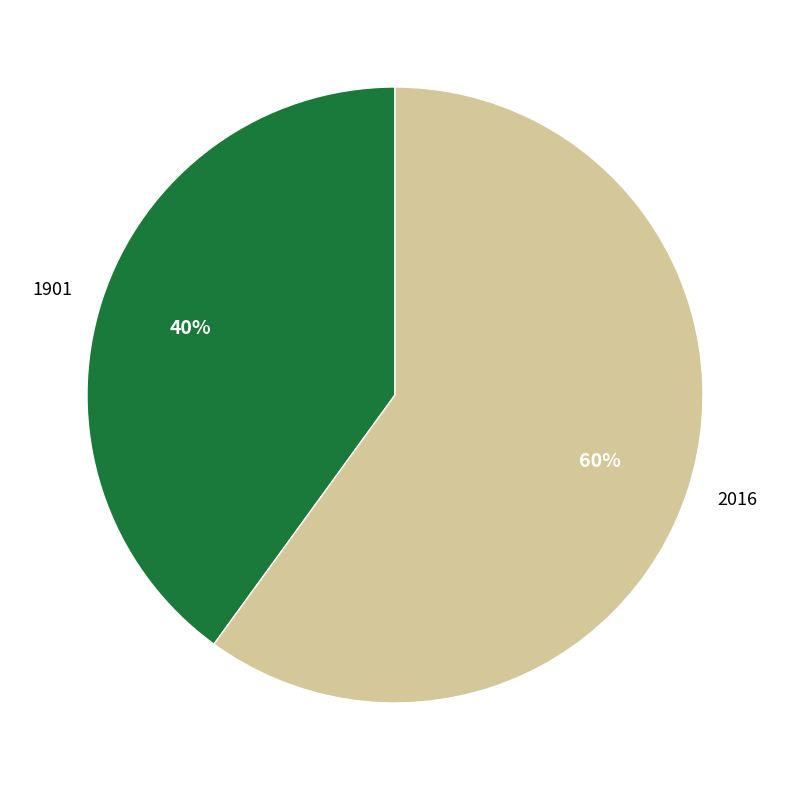

What is the majority slice?

2016